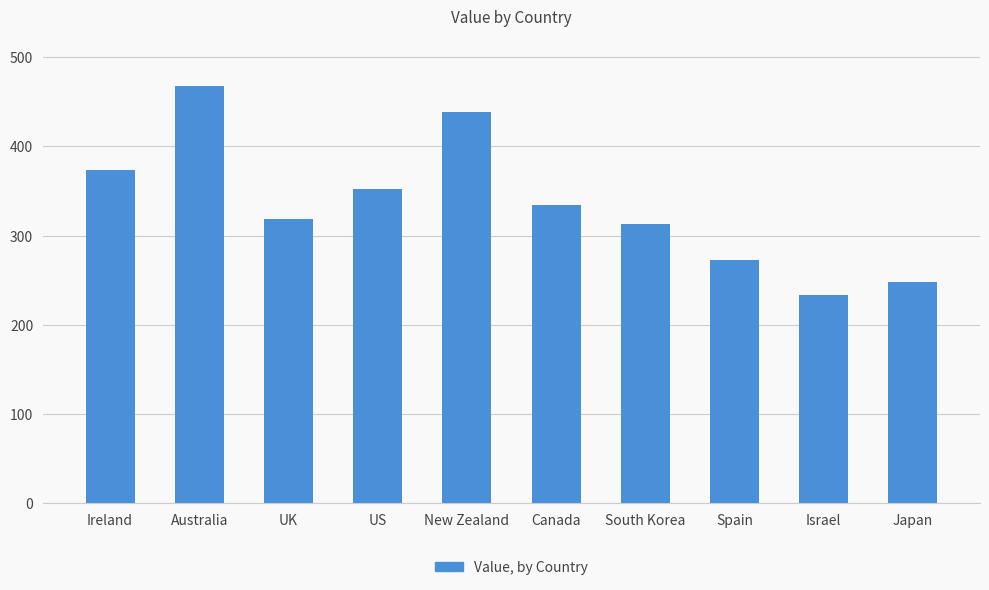

Between Ireland and Australia, which is larger?

Australia